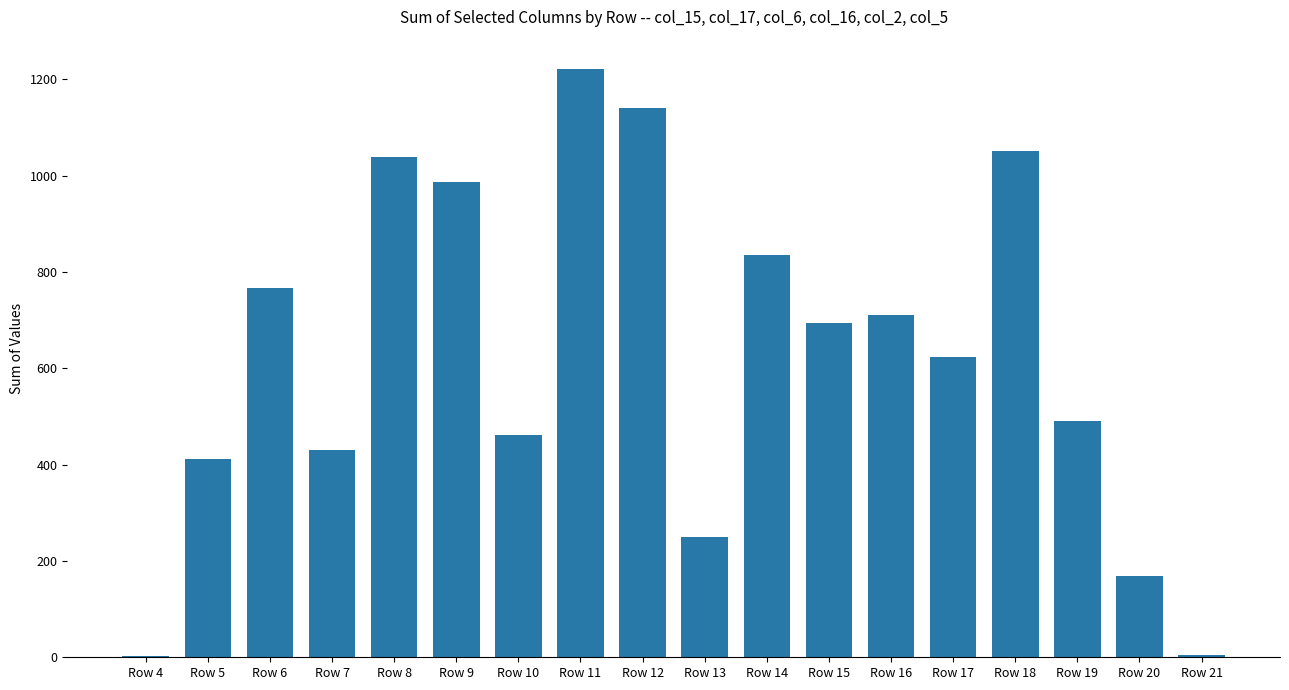

Are the bars horizontal?

No